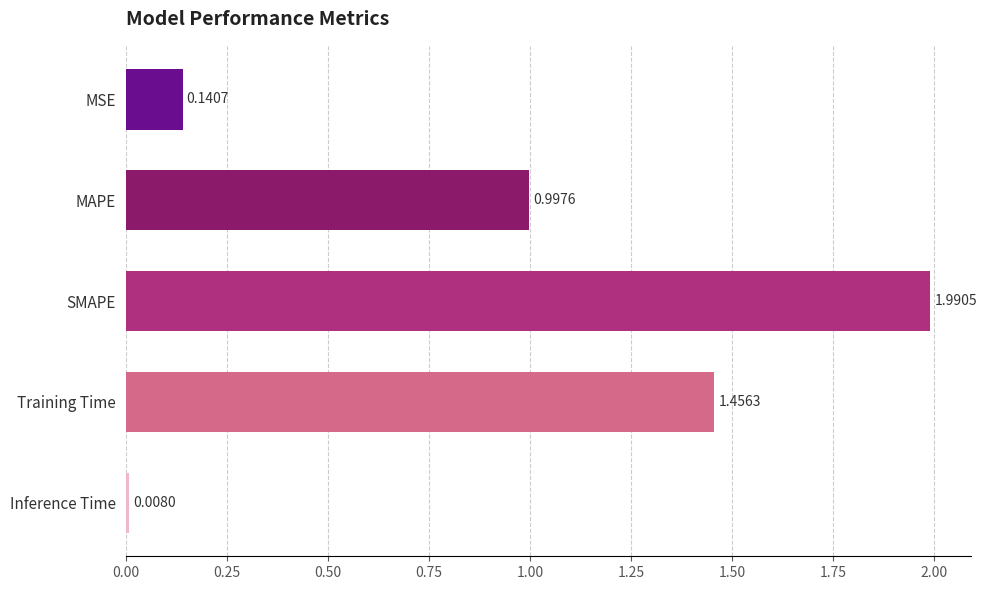

Which category has the lowest value across all series?

Inference Time